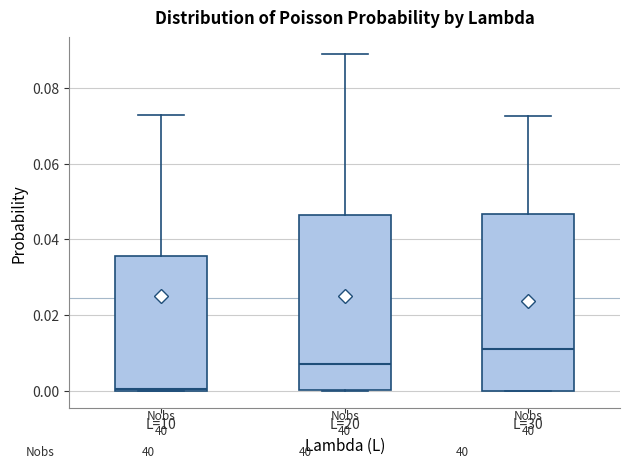

Where is the upper edge of the box for L=10 on the y-axis? The values are not printed on the chart, so give them approximately, as read against the axis.

0.036